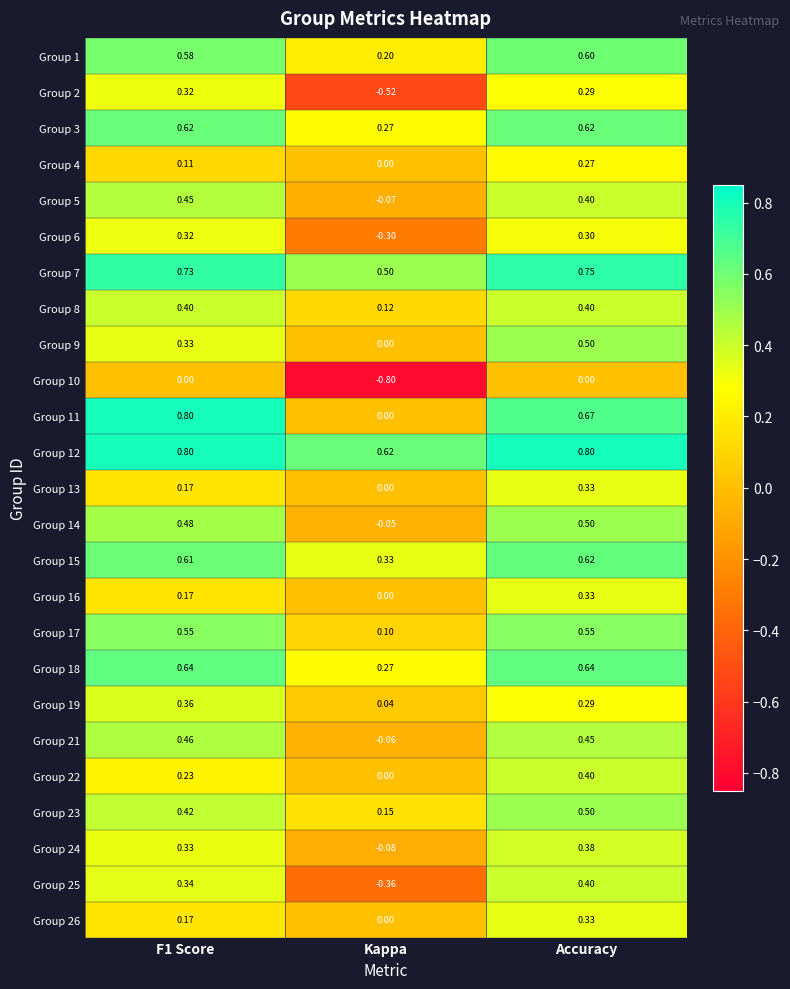

Is the value of Group 13 at F1 Score greater than the value of Group 16 at Kappa?

Yes